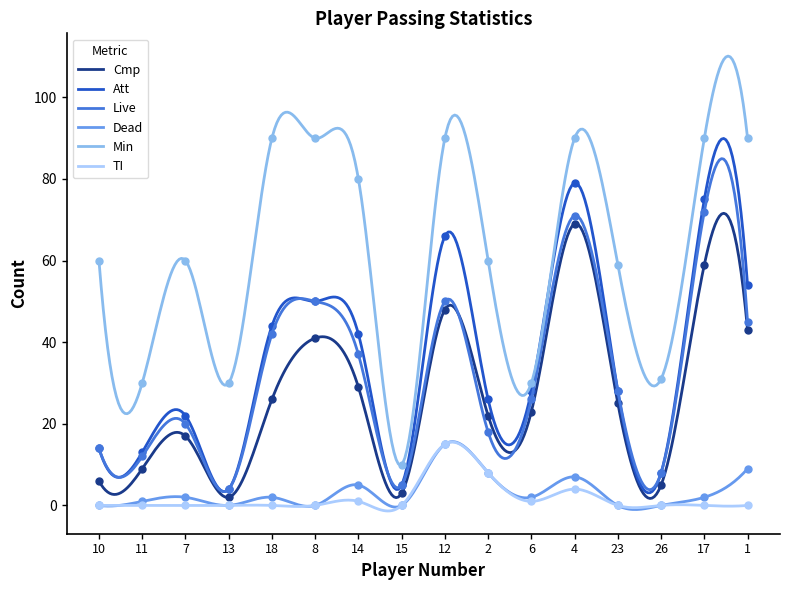

How many values in Dead are above zero?

10